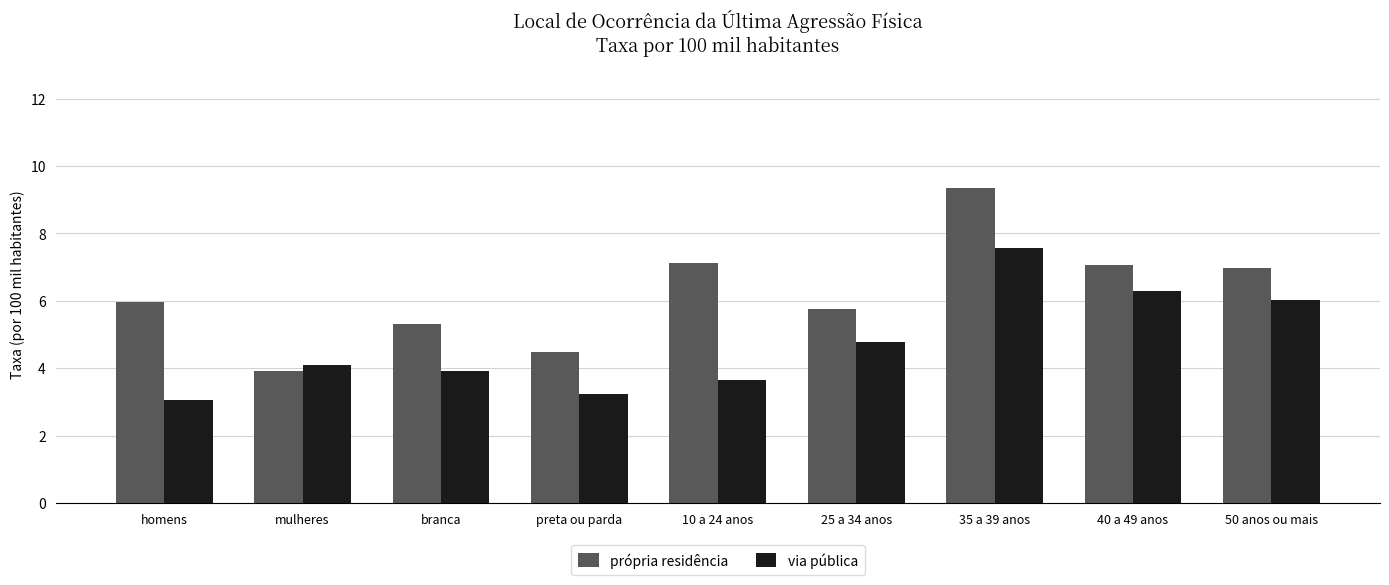

The via pública series shows 0.9 at branca. True or false?

False